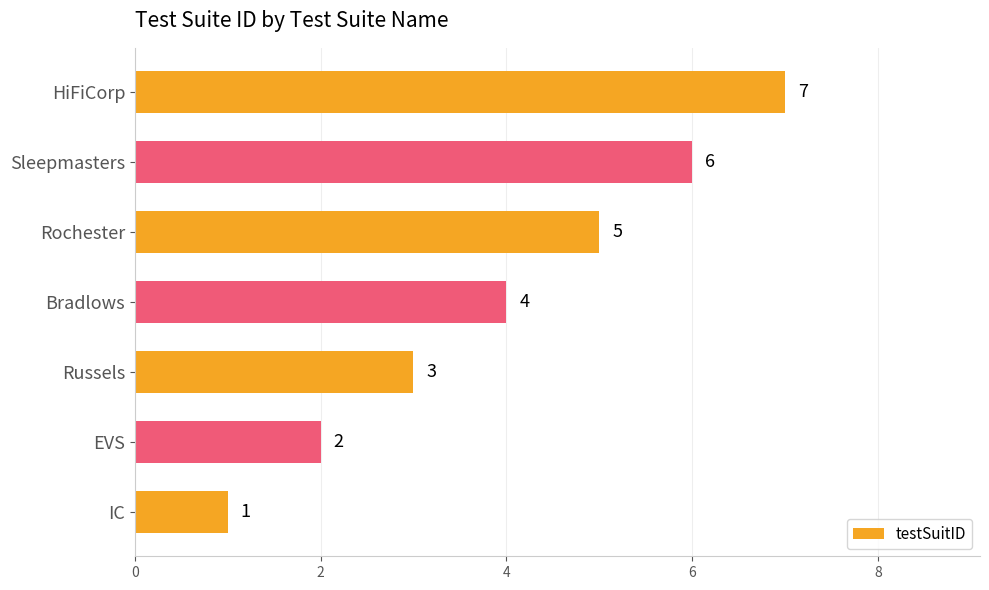

Rank the categories by value from lowest to highest.

IC, EVS, Russels, Bradlows, Rochester, Sleepmasters, HiFiCorp